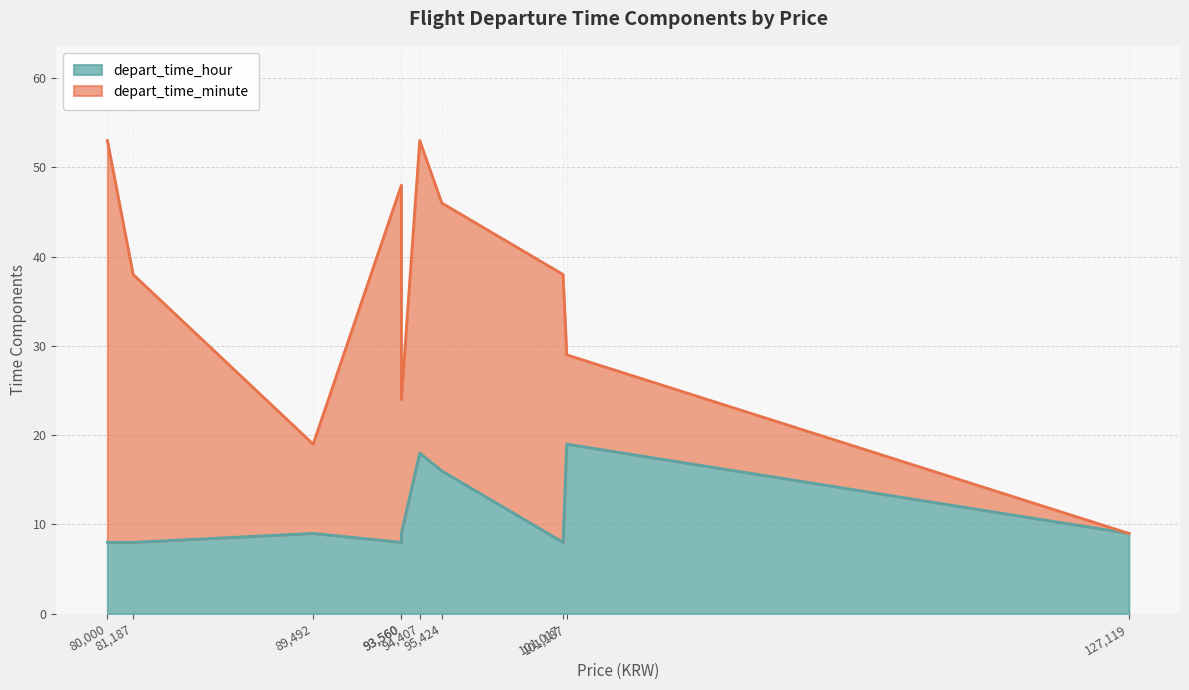

Which series has the largest total across all categories?

depart_time_minute